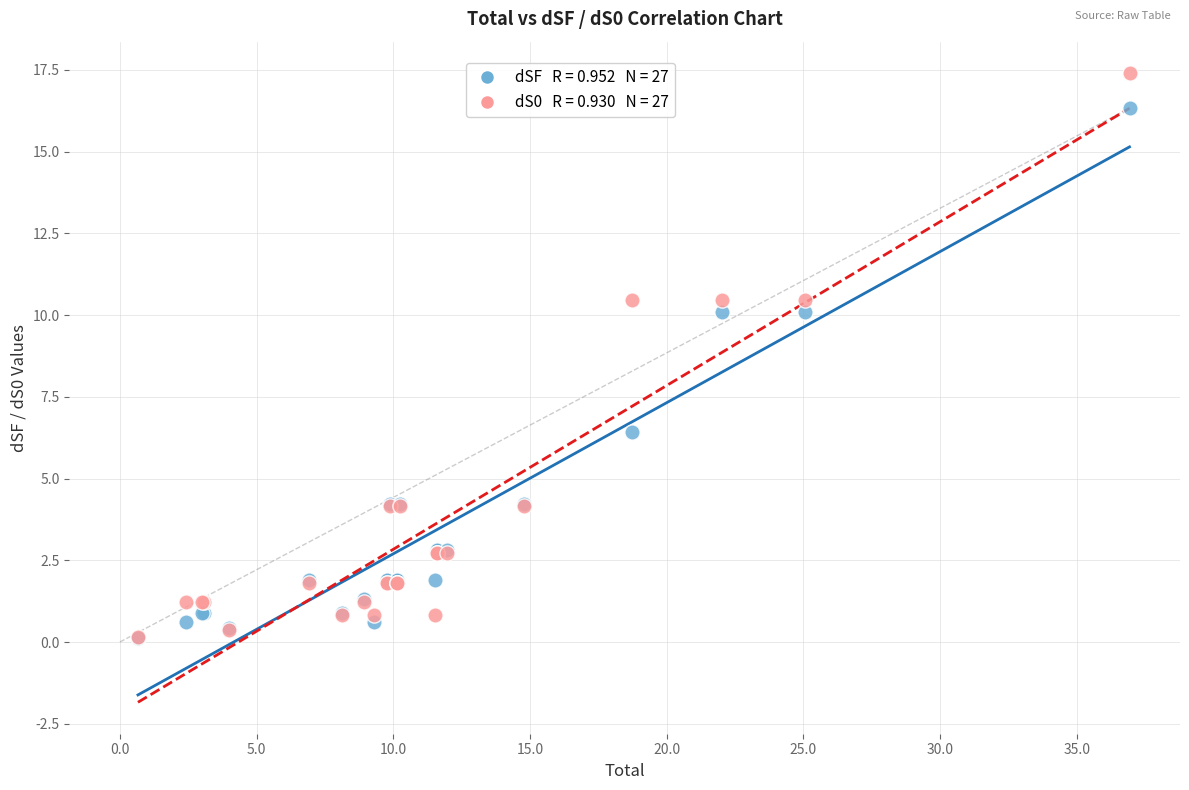

Across all series, what Y value is closest to 8?

6.4